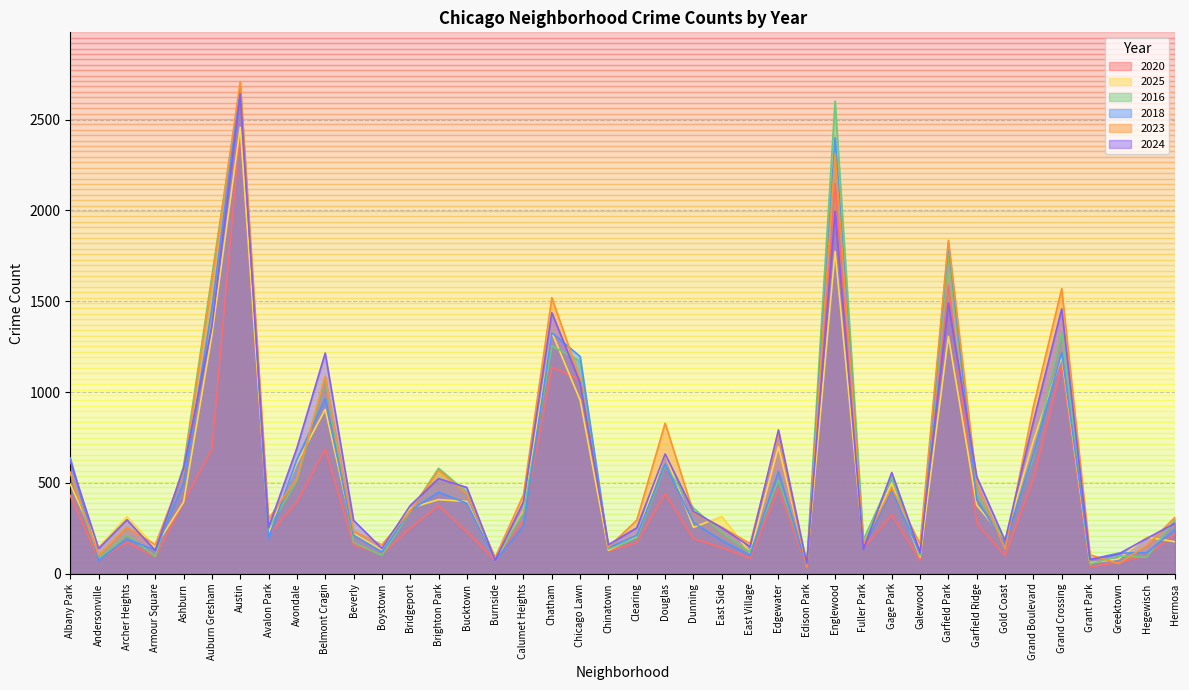

Rank the series by their maximum value, from highest to lowest.

2023, 2018, 2016, 2024, 2025, 2020